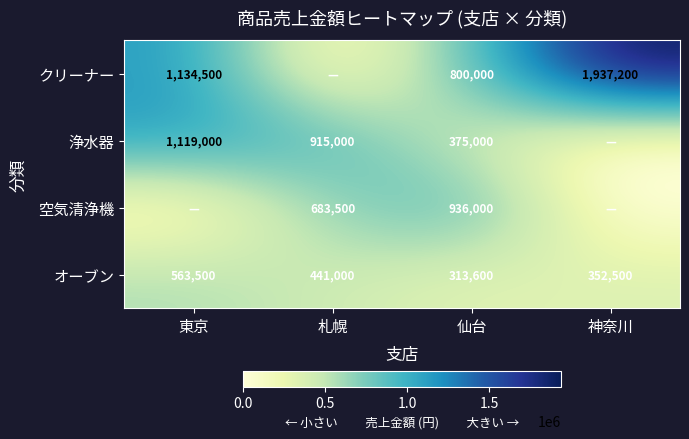

What is the sum of all オーブン values?

1670600